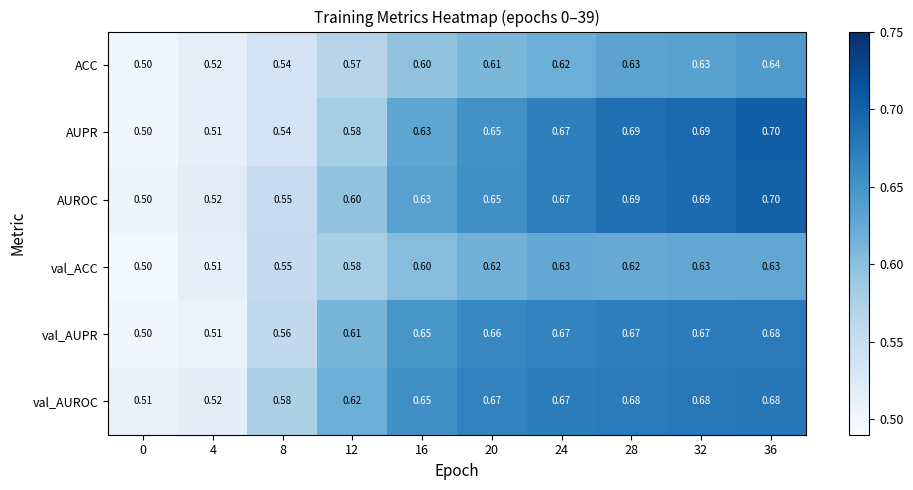

Is the value of AUPR at 12 greater than the value of ACC at 32?

No